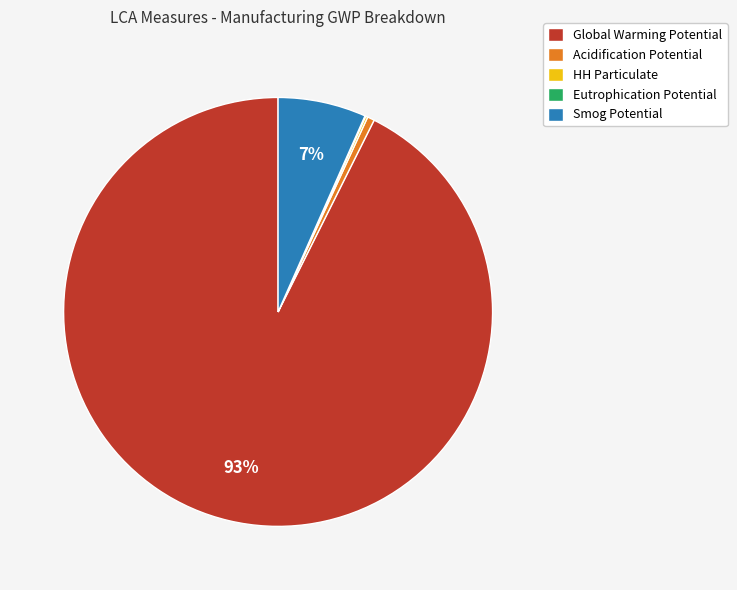

Is there any slice that represents more than half of the pie?

Yes